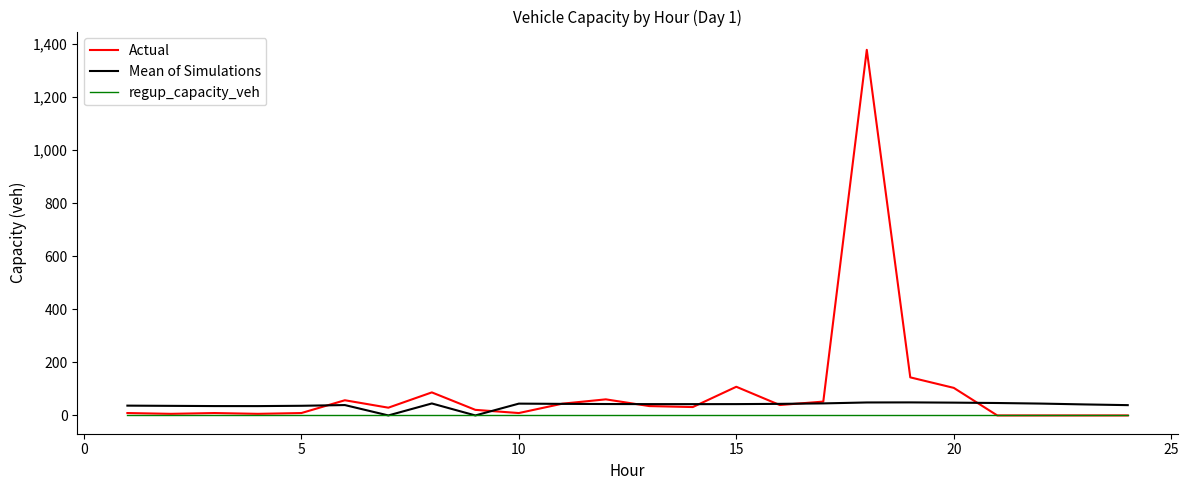

What is the maximum value shown in the chart?

1377.7